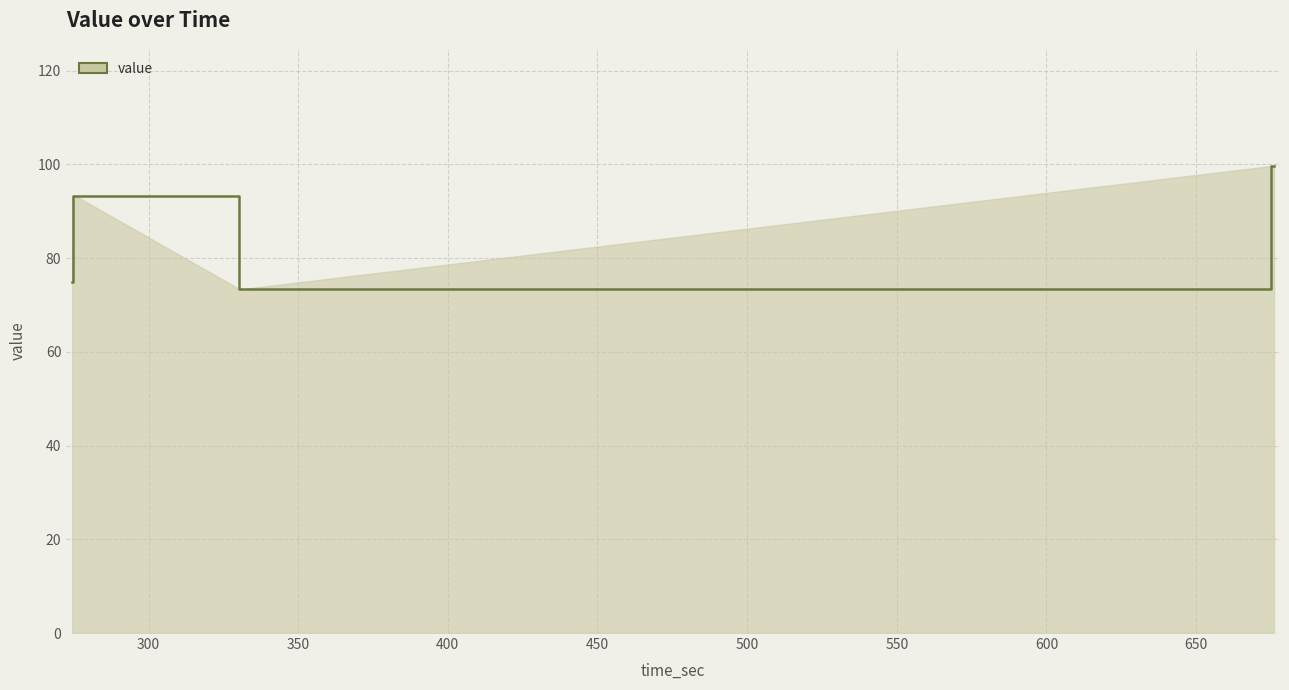

Reading left to right, list all the values displayed in this chart.

74.9	93.3	93.3	93.3	93.3	93.3	93.3	93.3	93.3	73.4	73.4	73.4	73.4	73.4	73.4	73.4	99.7	99.7	99.7	99.7	99.7	99.7	99.7	99.7